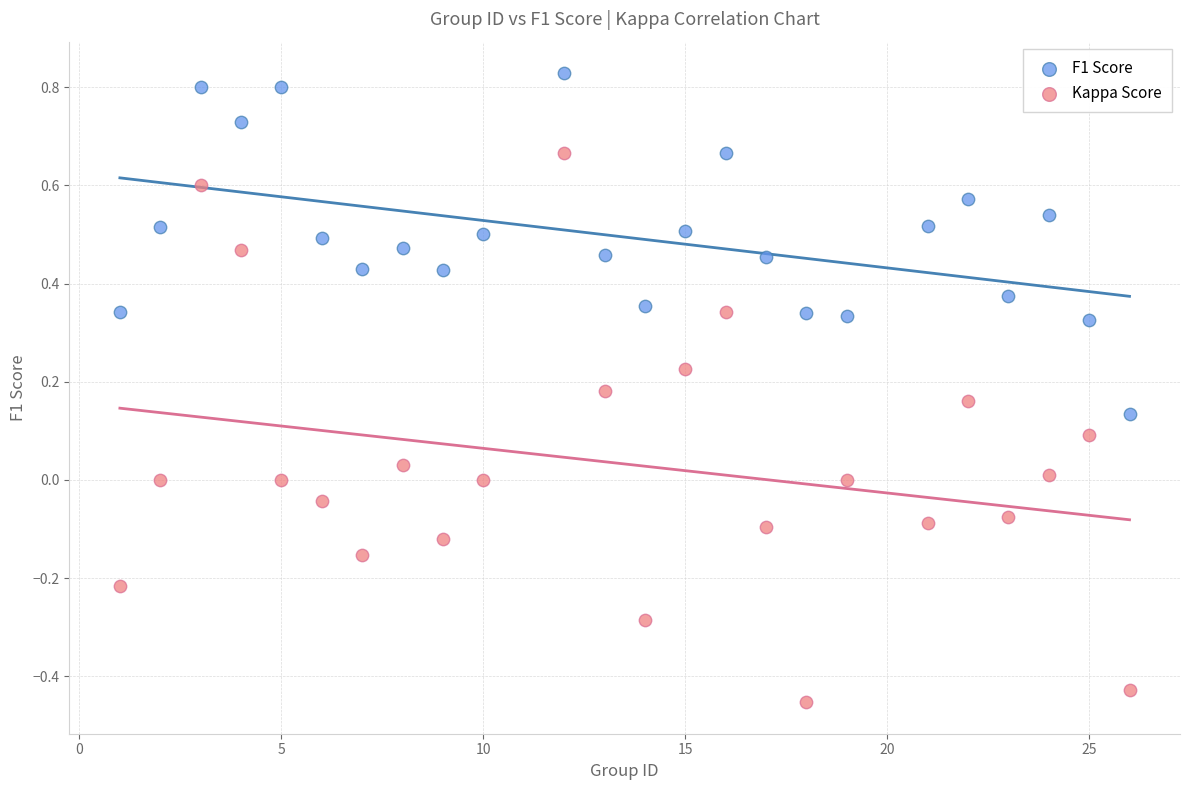

Which series has the largest Y range (max minus min)?

Kappa Score